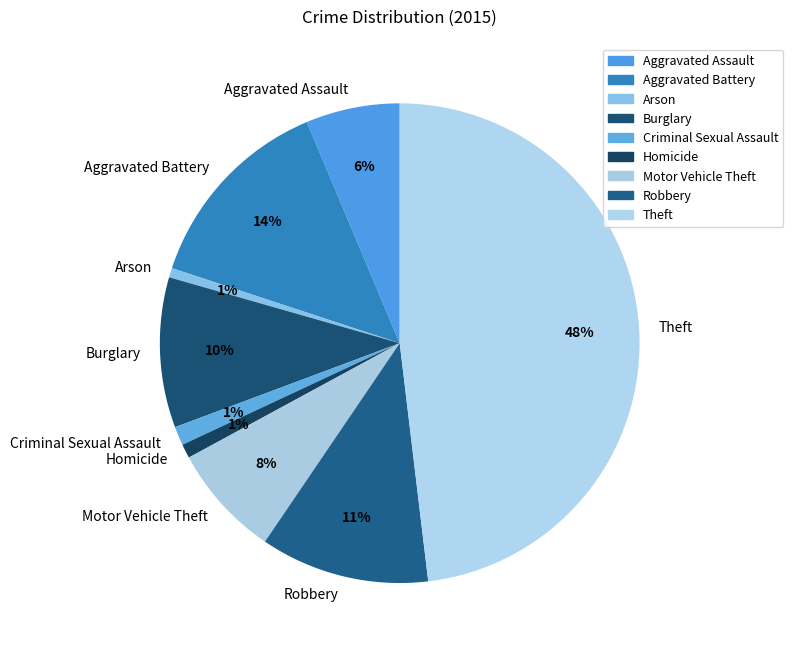

True or false: Homicide accounts for 1% of the total.

True